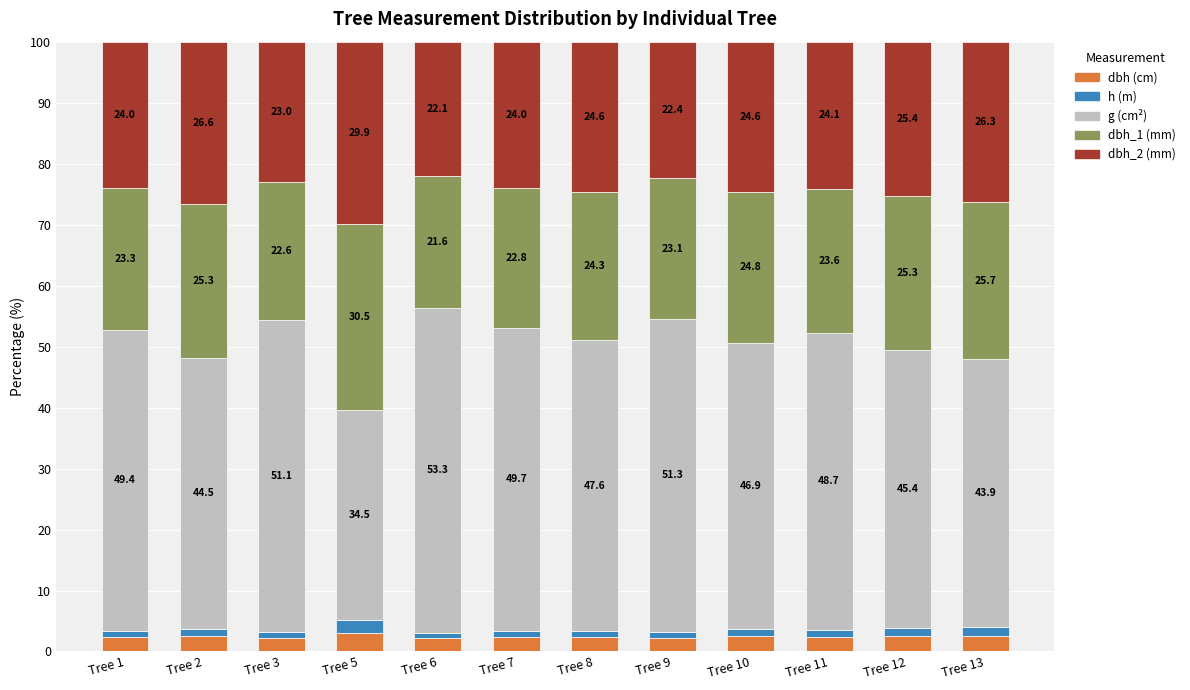

What is the total value across all series at Tree 11?

100.0